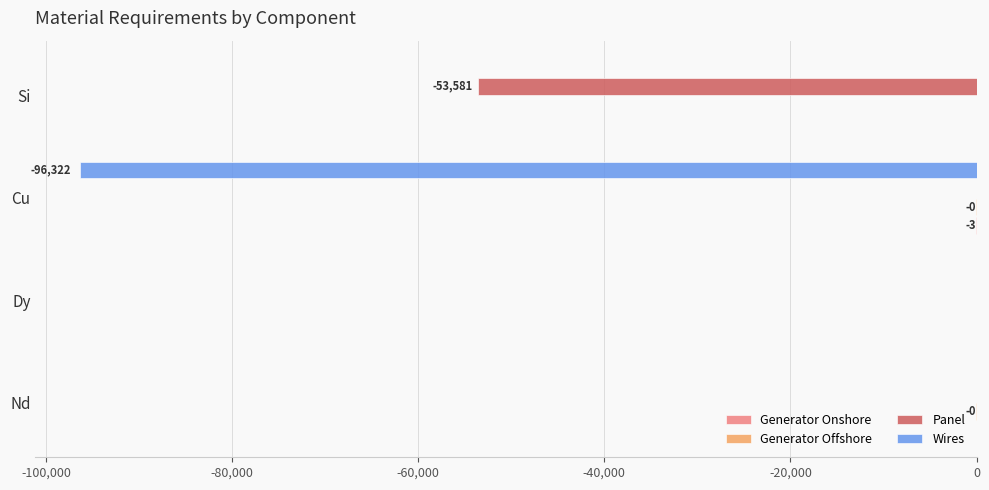

Is it true that Wires equals 63602.2 at Nd?

False